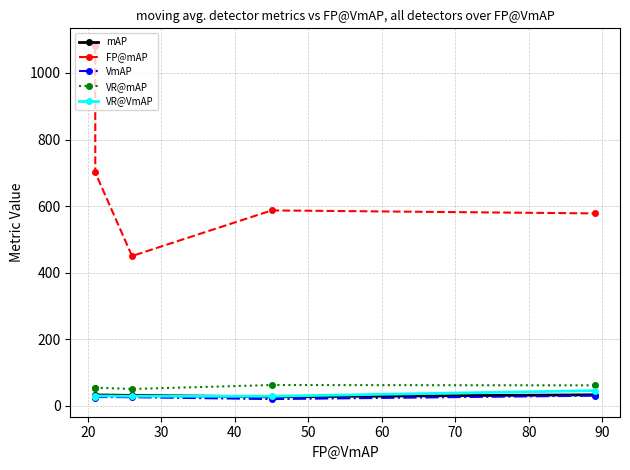

The value of FP@mAP at 10 is 1787.0. True or false?

False